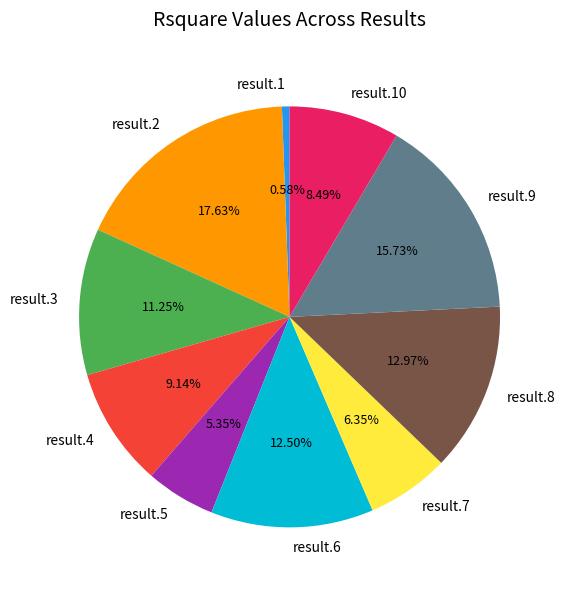

How many slices are in this pie chart?

10